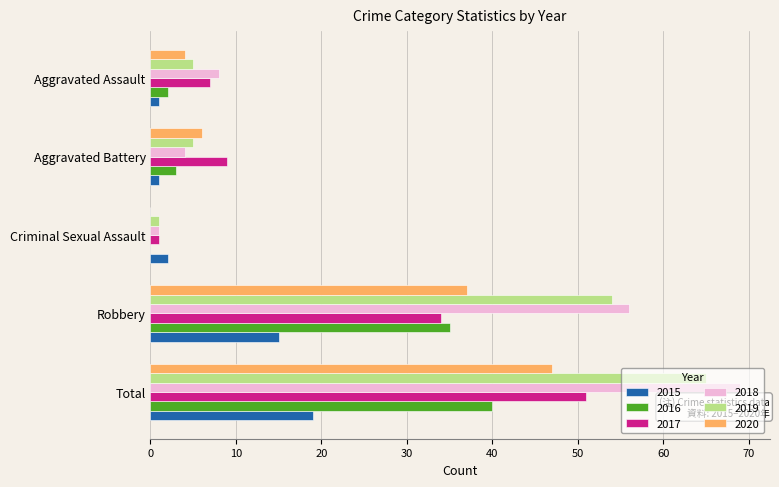

What is the total value across all series at Robbery?

231